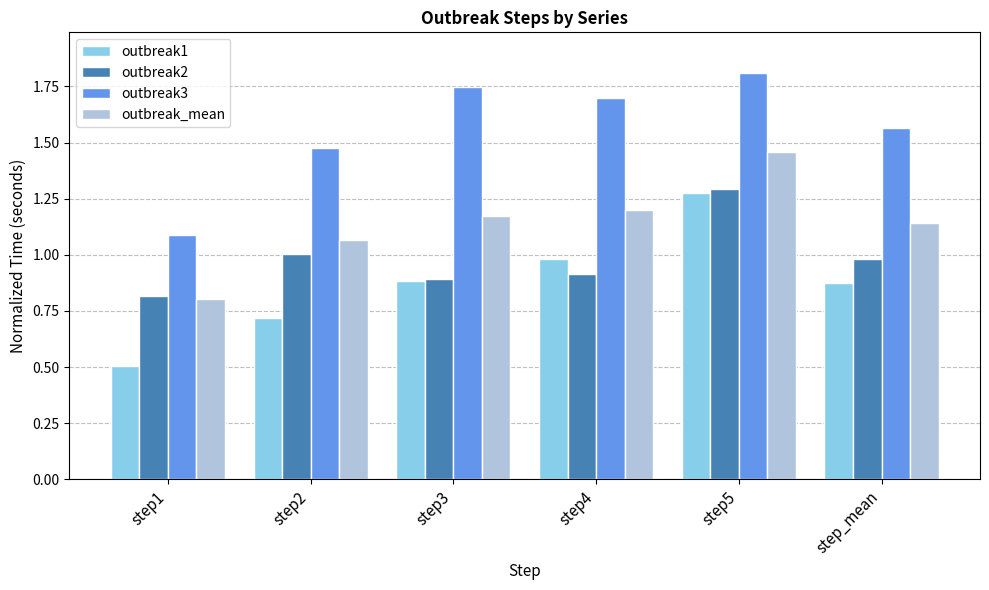

Which category has the highest value in the outbreak1 series?

step5